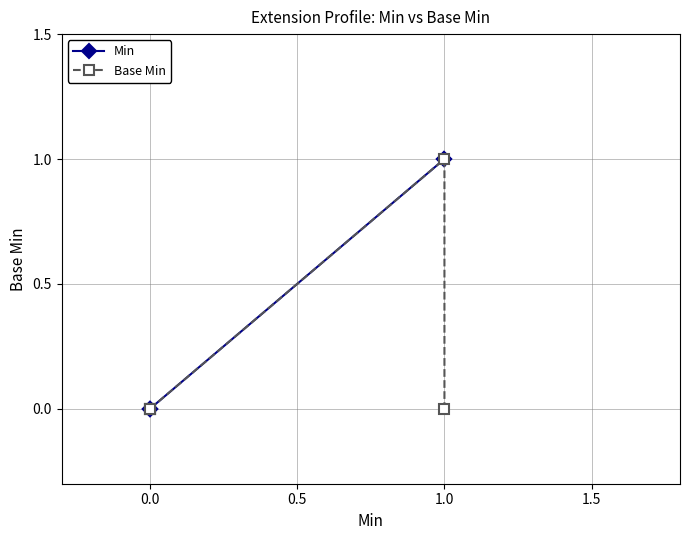

True or false: Min and Base Min intersect in this chart.

False